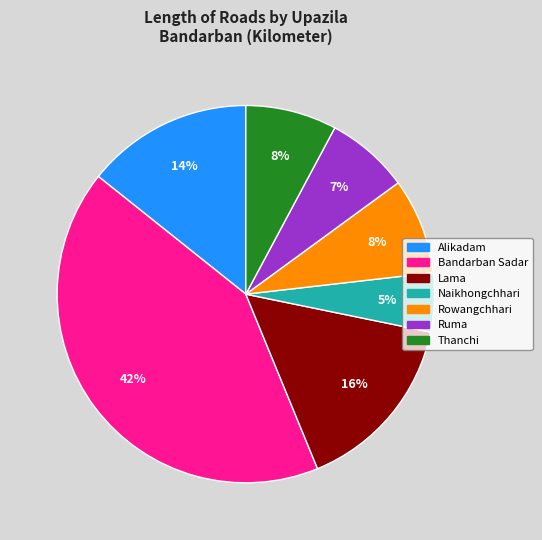

Is it true that Bandarban Sadar is 34% of the pie?

False